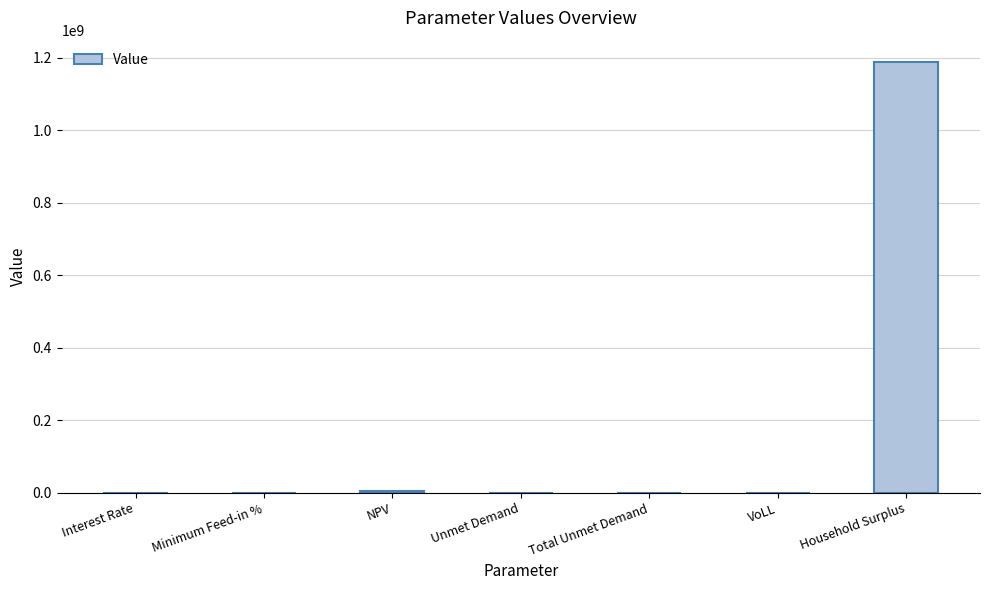

True or false: the data shows 0.1 at Interest Rate.

True